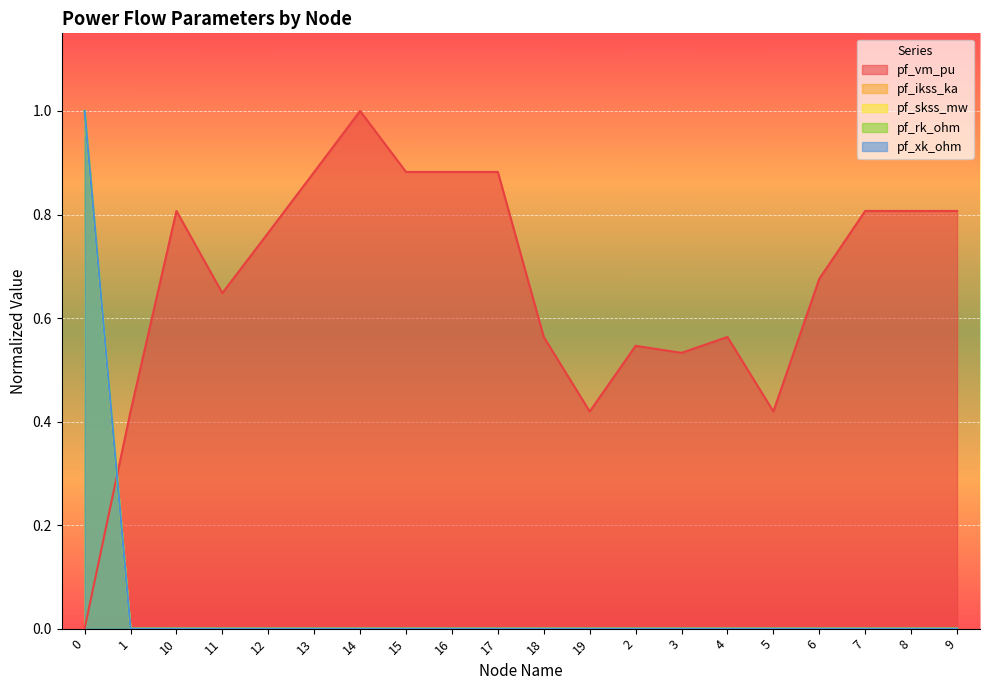

How many data points in pf_vm_pu are above 0?

19